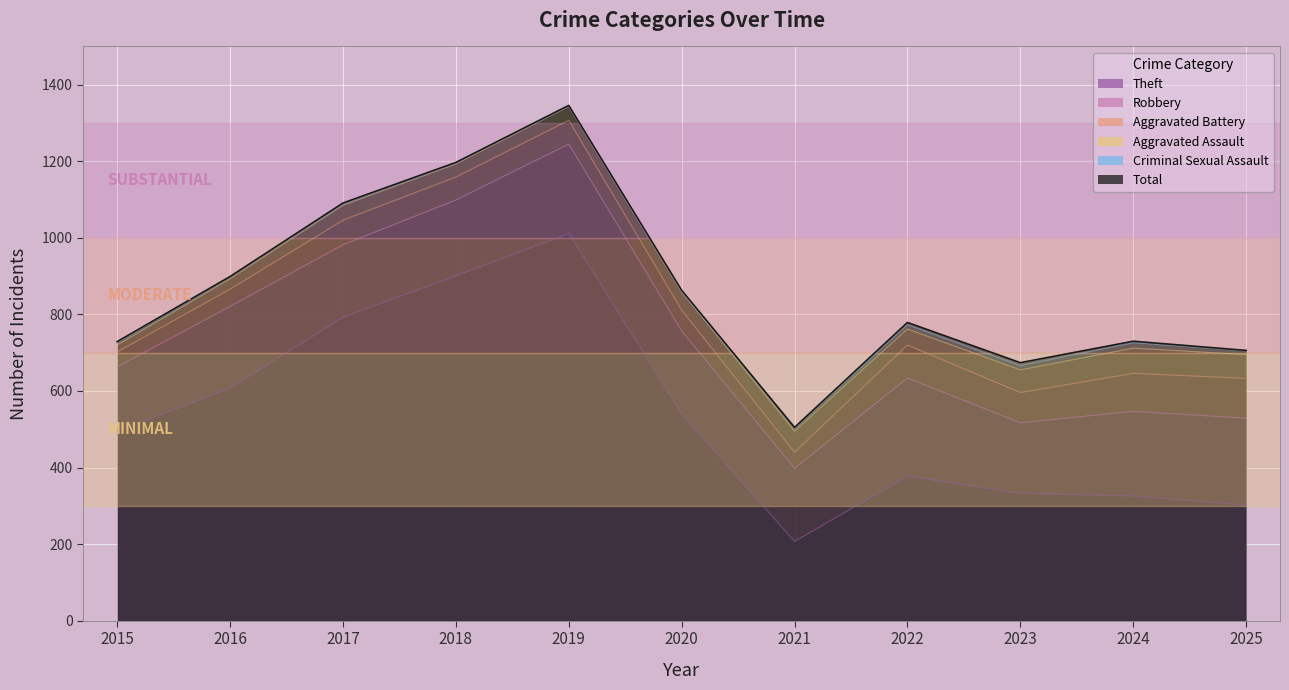

True or false: Total and Aggravated Battery cross at least once.

False